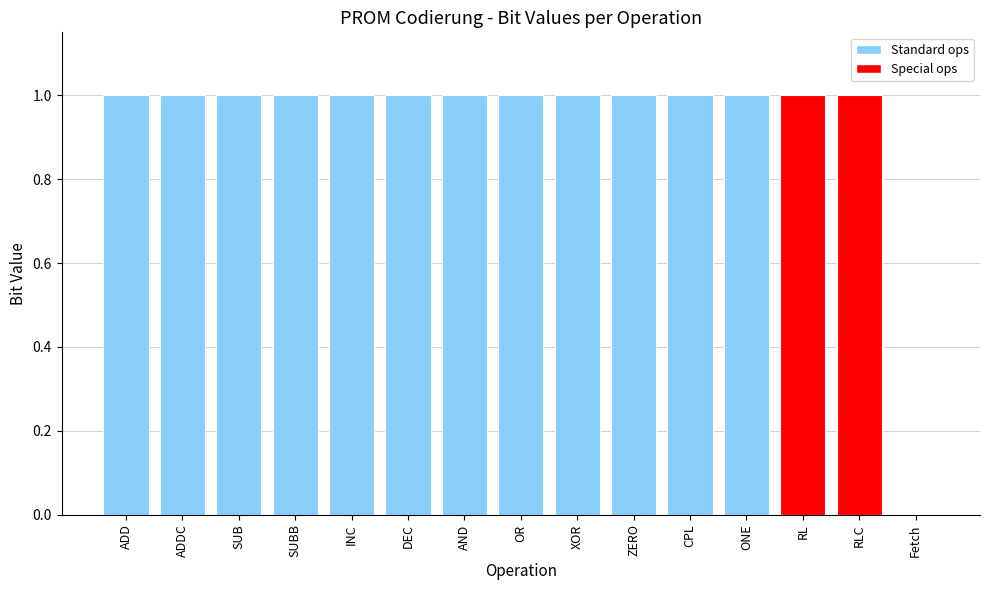

The chart shows a value of 0 at Fetch. True or false?

True